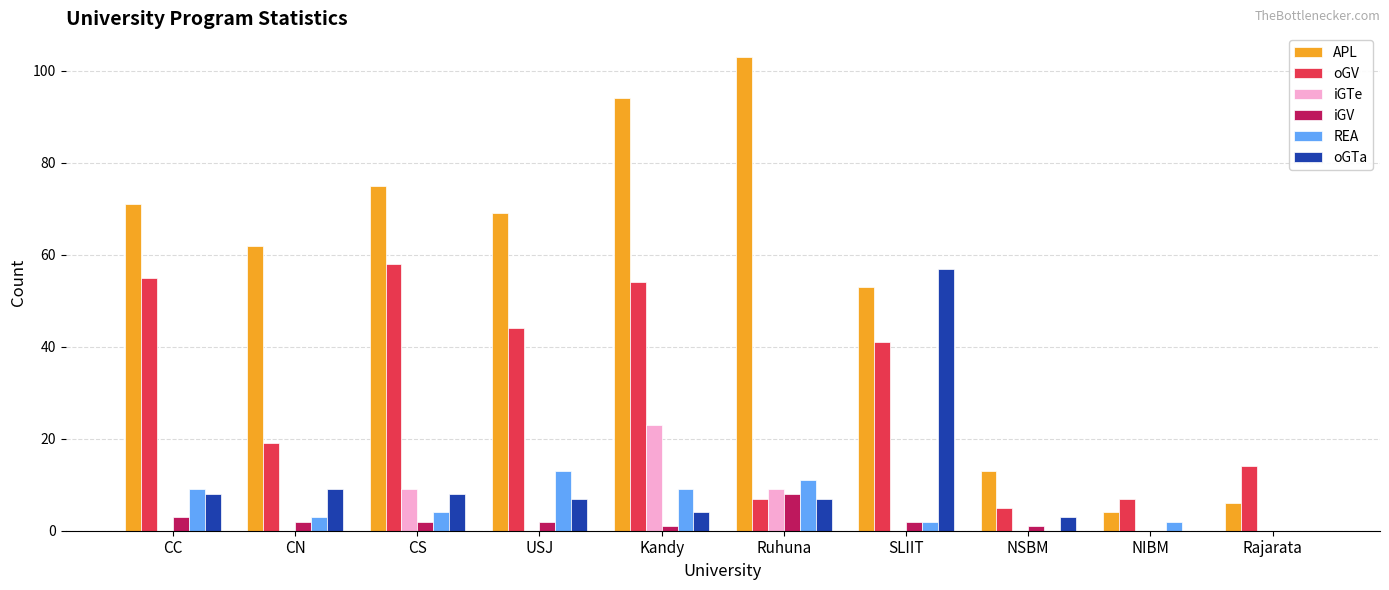

Reading right to left, extract all data points from this chart.

APL: Rajarata=6	NIBM=4	NSBM=13	SLIIT=53	Ruhuna=103	Kandy=94	USJ=69	CS=75	CN=62	CC=71
oGV: Rajarata=14	NIBM=7	NSBM=5	SLIIT=41	Ruhuna=7	Kandy=54	USJ=44	CS=58	CN=19	CC=55
iGTe: Rajarata=0	NIBM=0	NSBM=0	SLIIT=0	Ruhuna=9	Kandy=23	USJ=0	CS=9	CN=0	CC=0
iGV: Rajarata=0	NIBM=0	NSBM=1	SLIIT=2	Ruhuna=8	Kandy=1	USJ=2	CS=2	CN=2	CC=3
REA: Rajarata=0	NIBM=2	NSBM=0	SLIIT=2	Ruhuna=11	Kandy=9	USJ=13	CS=4	CN=3	CC=9
oGTa: Rajarata=0	NIBM=0	NSBM=3	SLIIT=57	Ruhuna=7	Kandy=4	USJ=7	CS=8	CN=9	CC=8